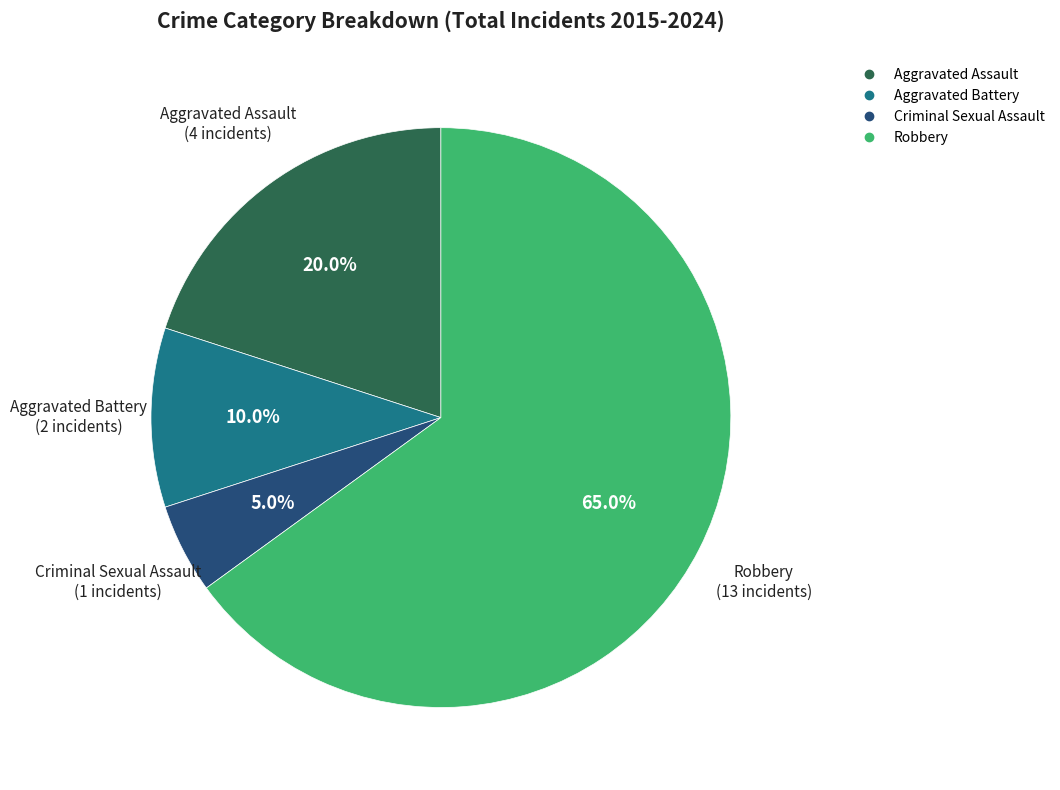

What is the largest slice in the pie chart?

Robbery